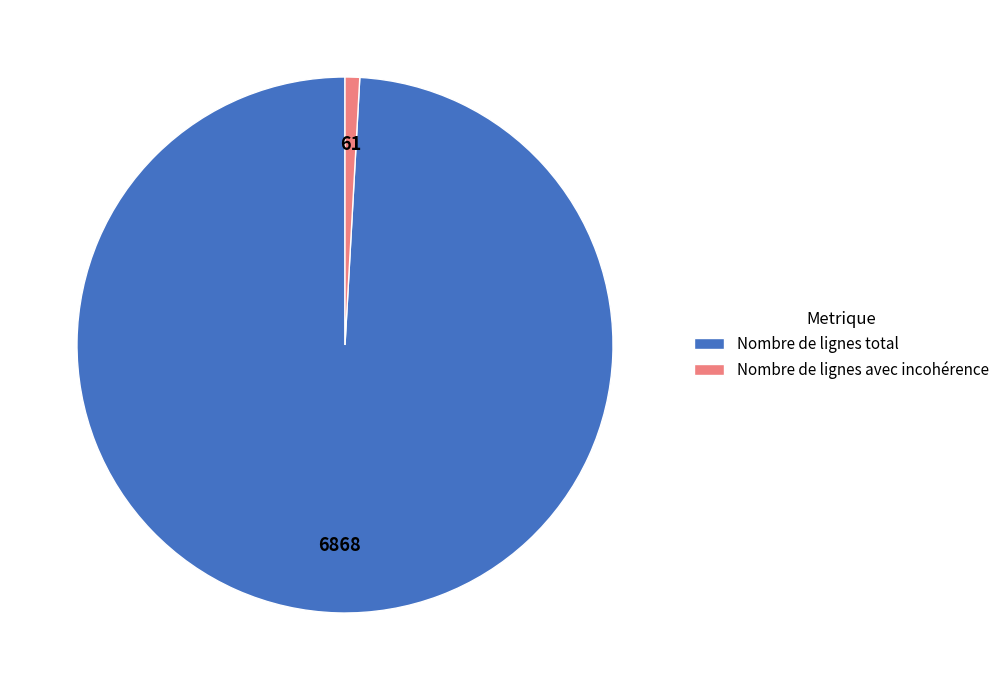

Is it true that Nombre de lignes avec incohérence is 13% of the pie?

False